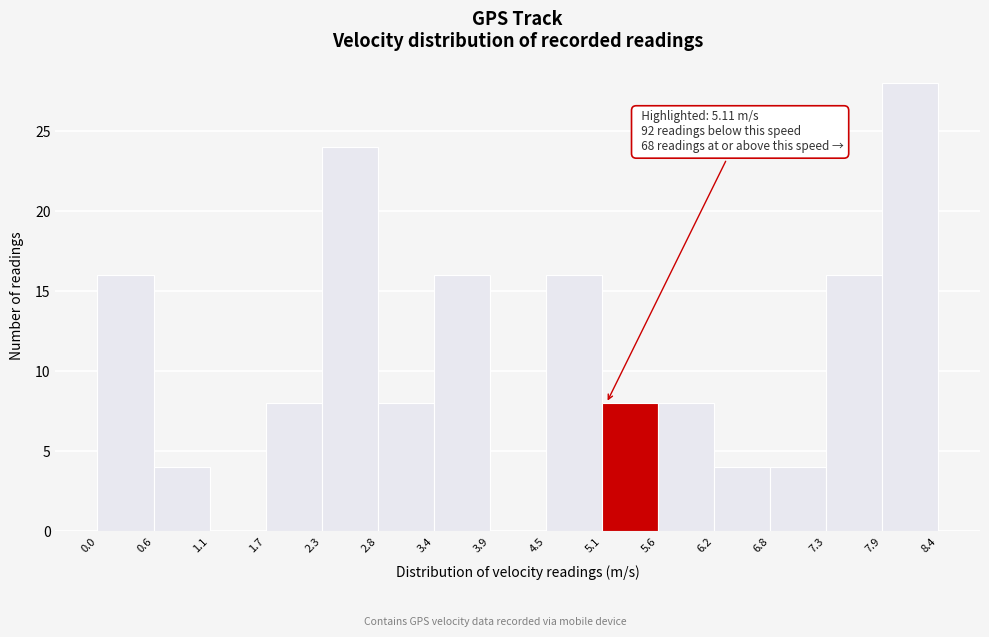

Over which range of the x-axis is the bar tallest?

7.9 to 8.4